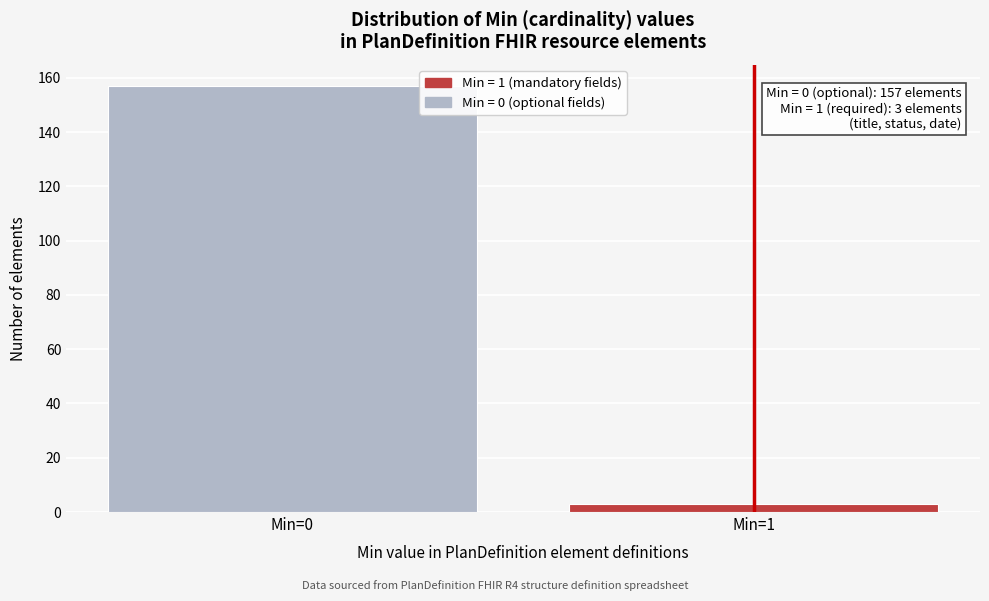

Reading right to left, extract all data points from this chart.

Min=1=3	Min=0=157